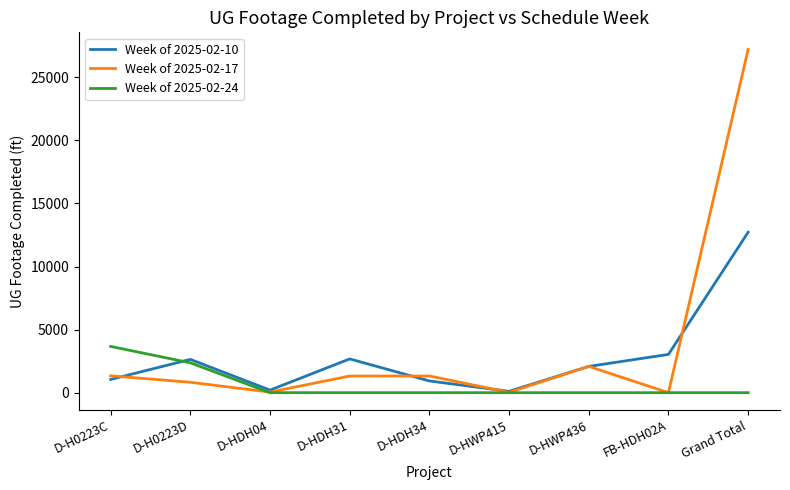

True or false: Week of 2025-02-17 has more than 2 points higher than both neighbors.

False